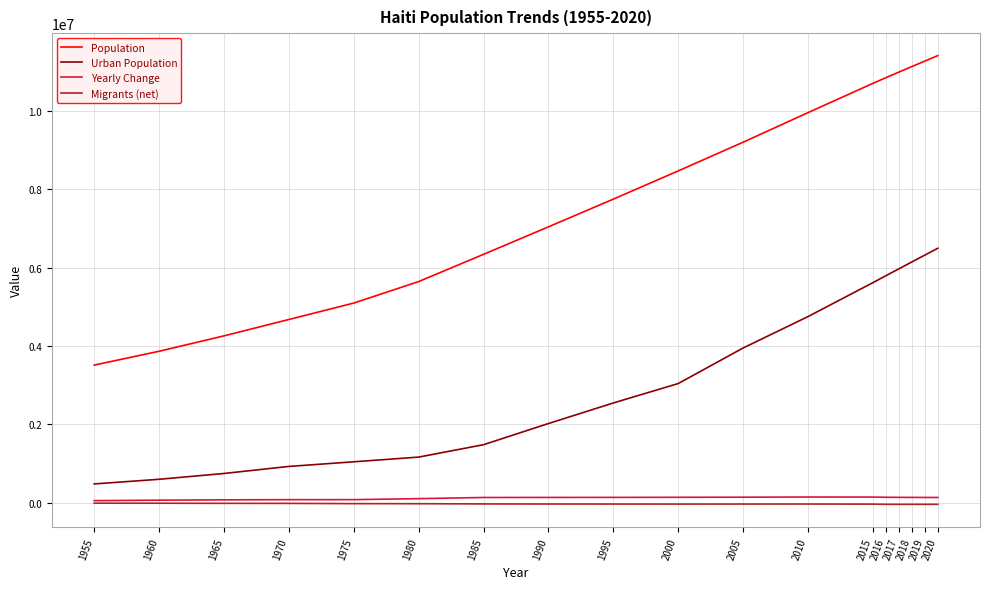

What is the highest value of the Migrants (net) series?

-6000